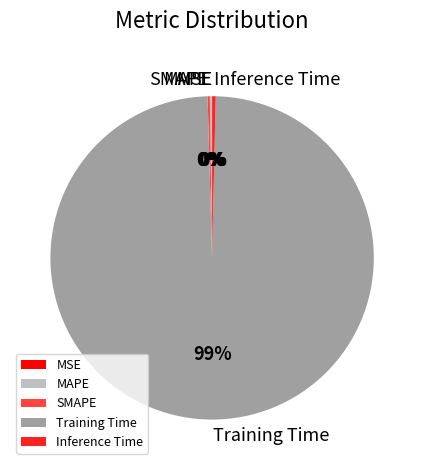

Which category has the biggest portion of the pie?

Training Time